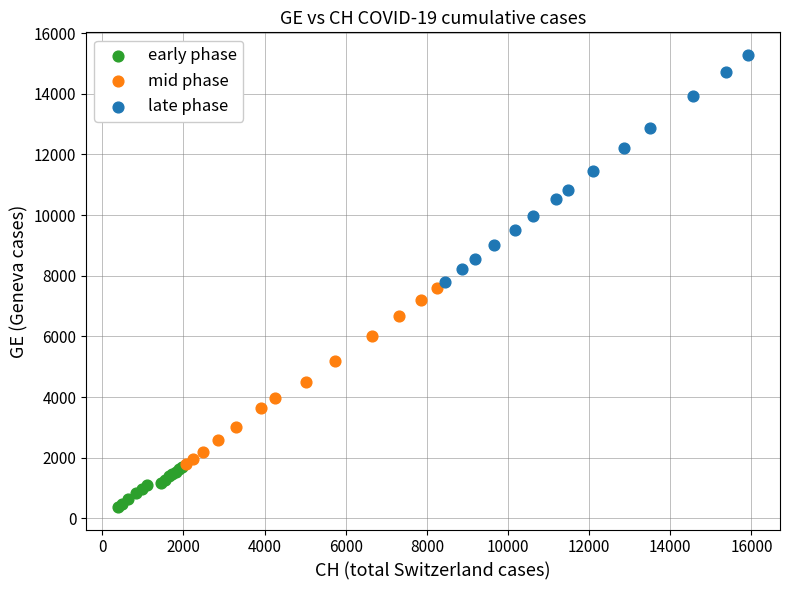

Which series contains the lowest Y value?

early phase